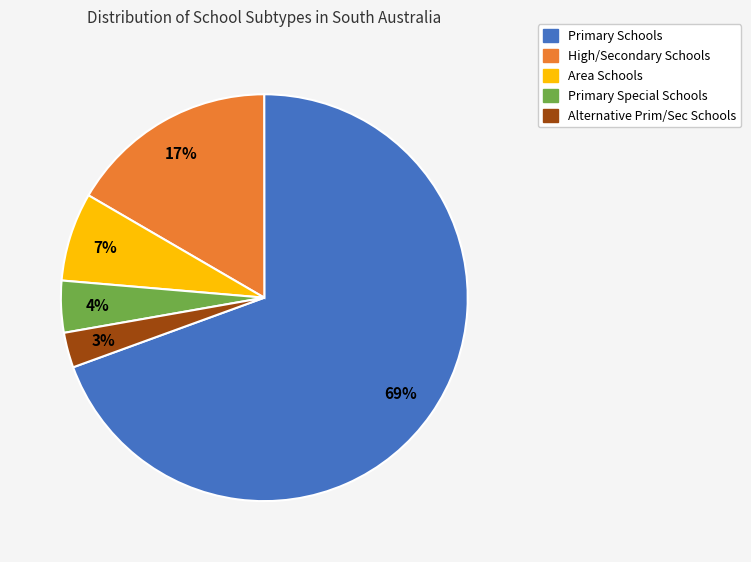

To the nearest percent, what percentage of the pie is Primary Schools?

69%